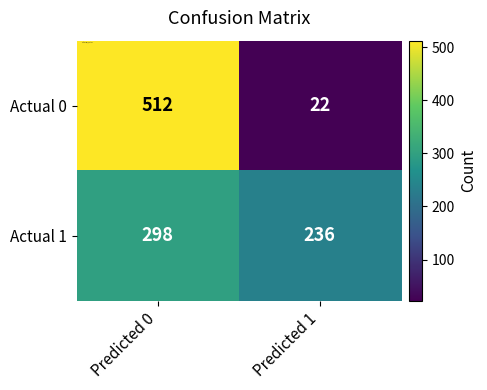

Rank the series by their maximum value, from lowest to highest.

Actual 1, Actual 0